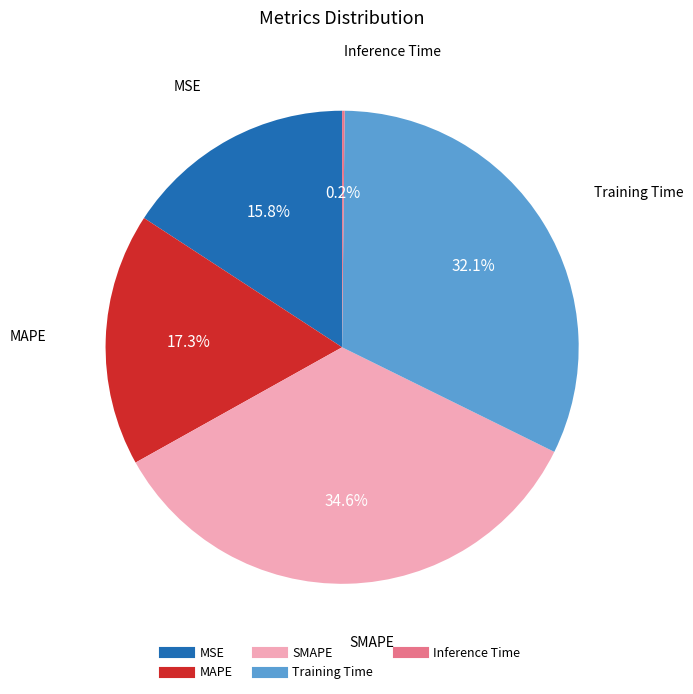

Is there any slice that represents more than half of the pie?

No